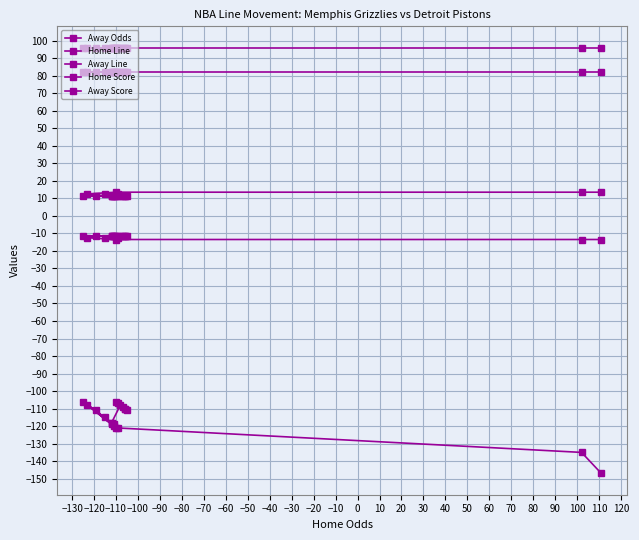

What is the label of the 7th point from the left?

−80